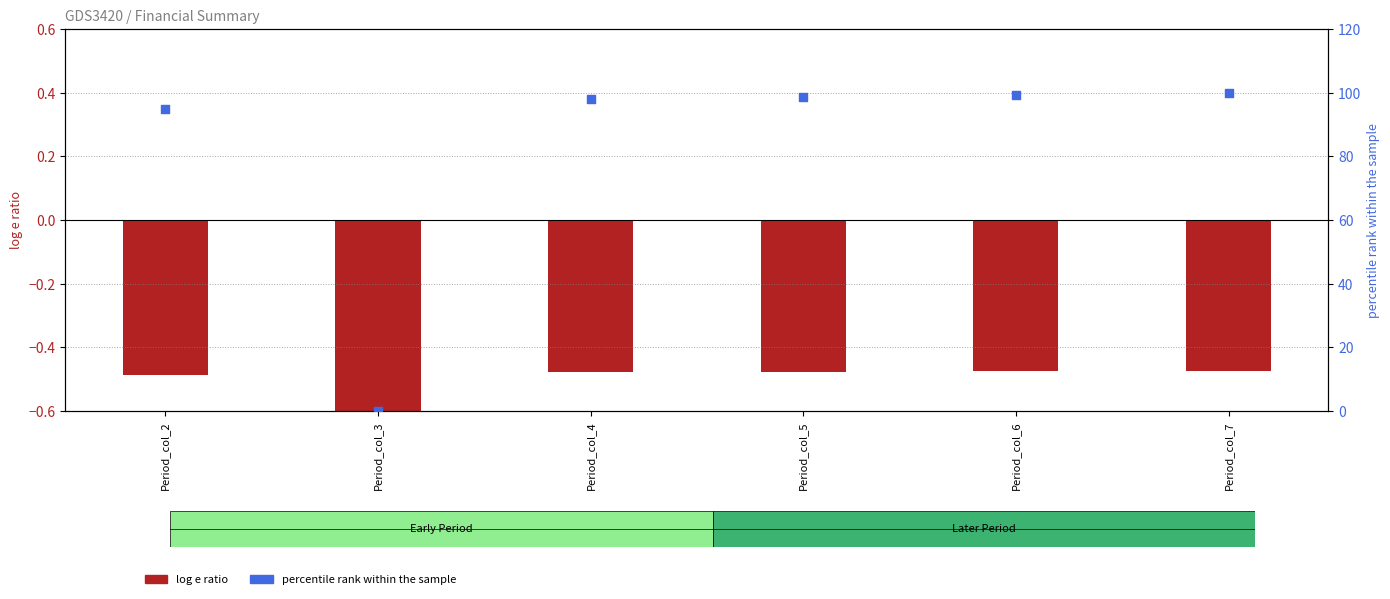

At which category is the sum across all series the highest?

Period_col_7